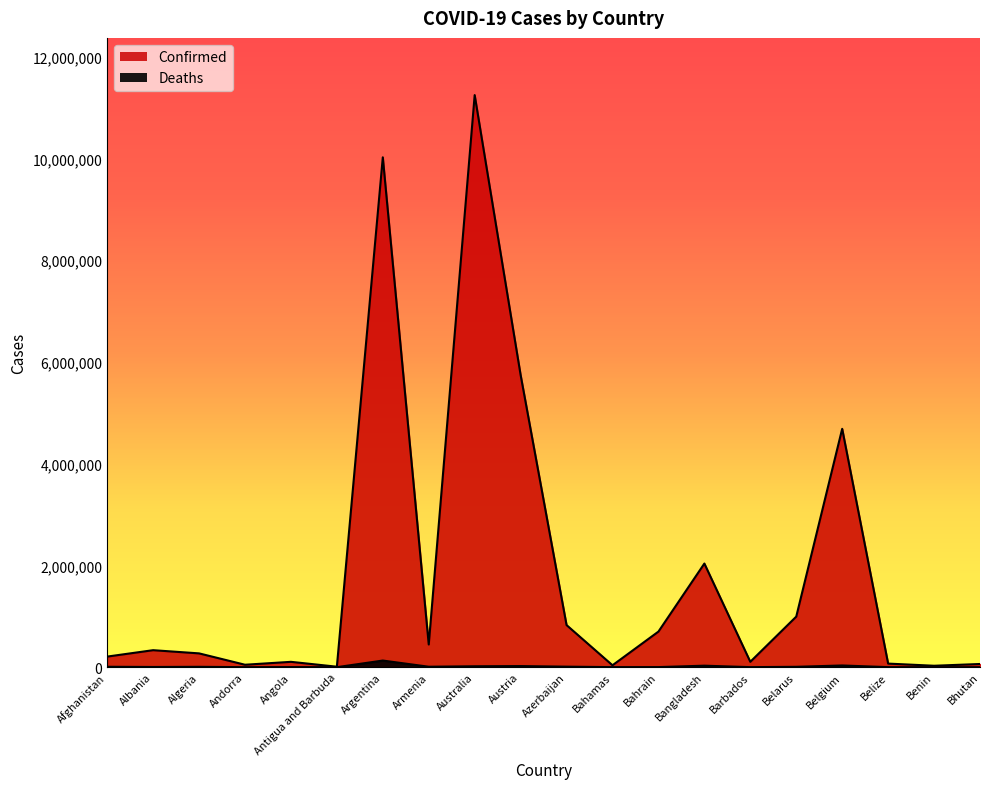

What is the label of the 8th point from the left?

Armenia